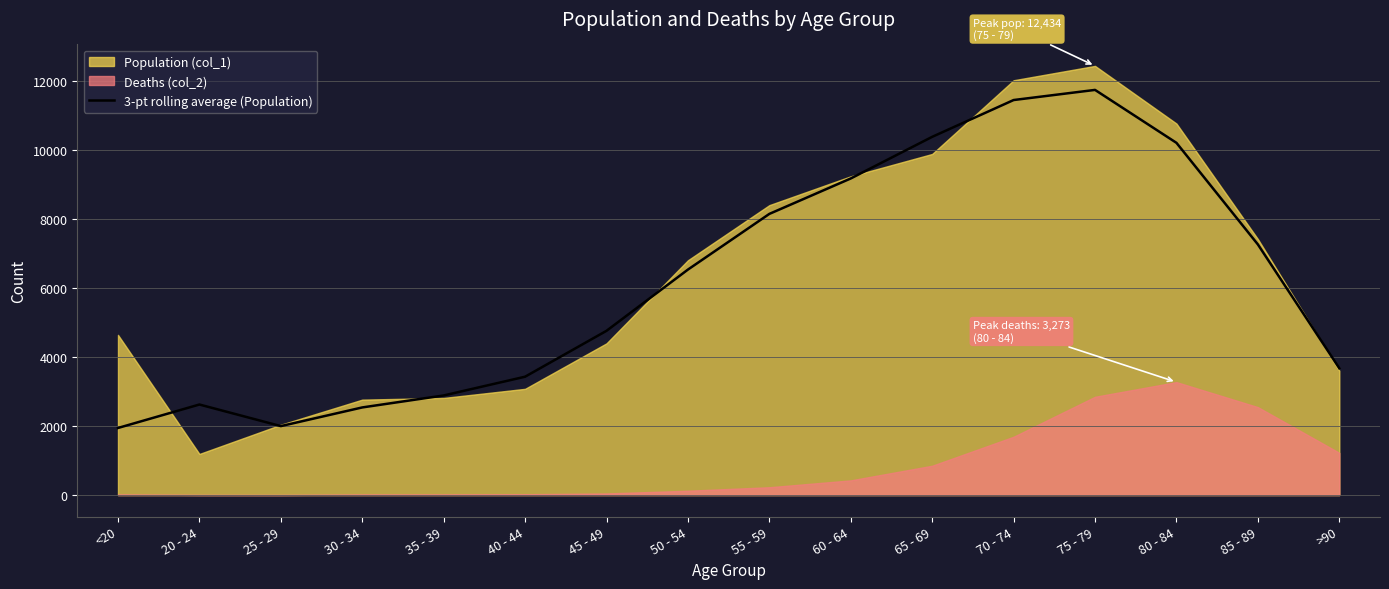

Does the chart have visible grid lines?

Yes